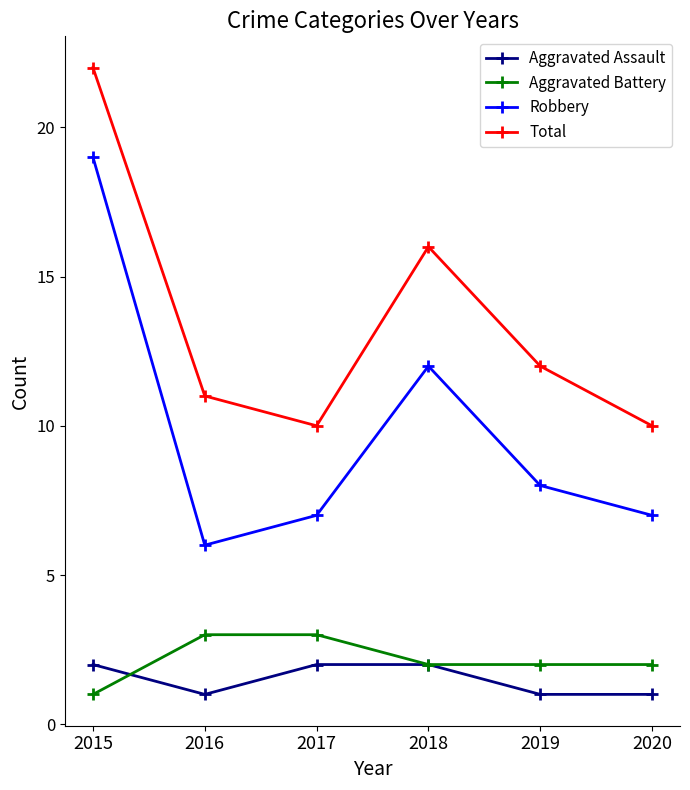

What are all the series names shown in the legend?

Aggravated Assault, Aggravated Battery, Robbery, Total